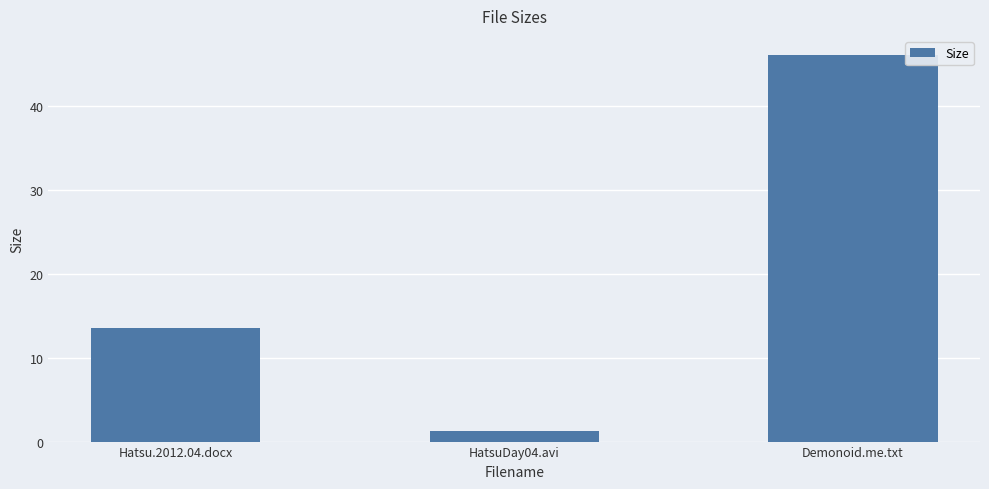

Reading left to right, extract all data points from this chart.

13.5	1.2	46.0